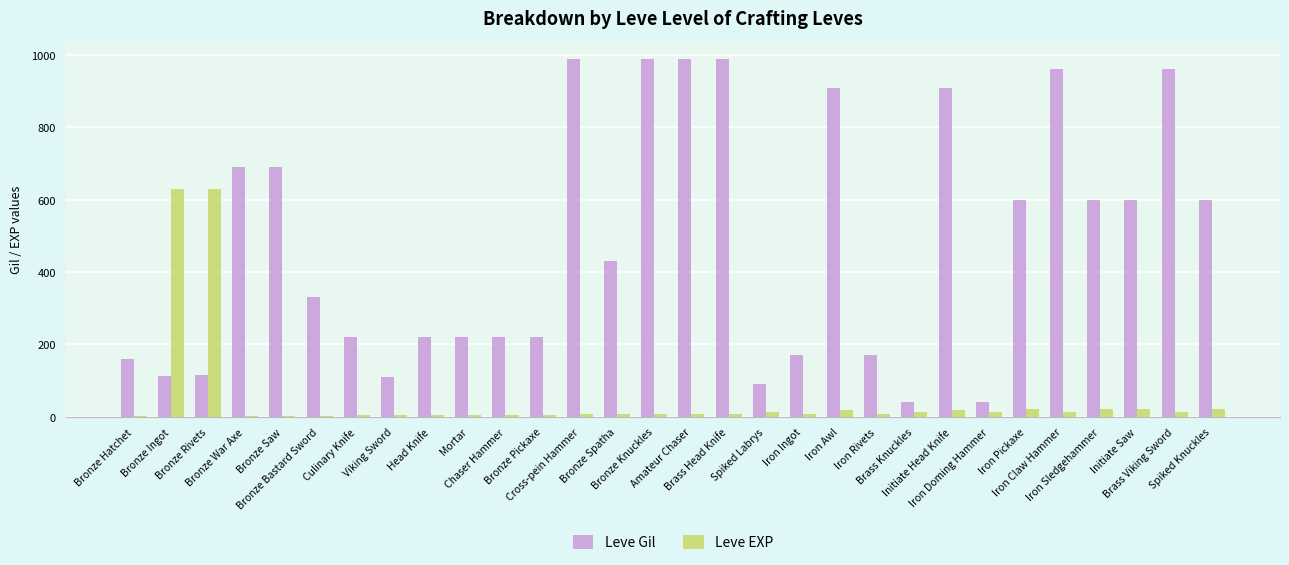

Between Bronze Pickaxe and Spiked Labrys, which series saw the biggest shift?

Leve Gil